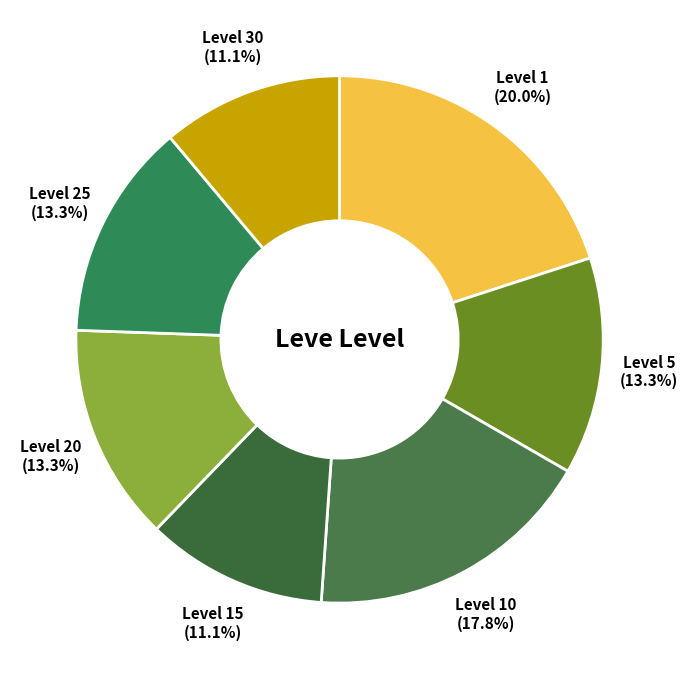

Is Level 15 the majority of the pie?

No